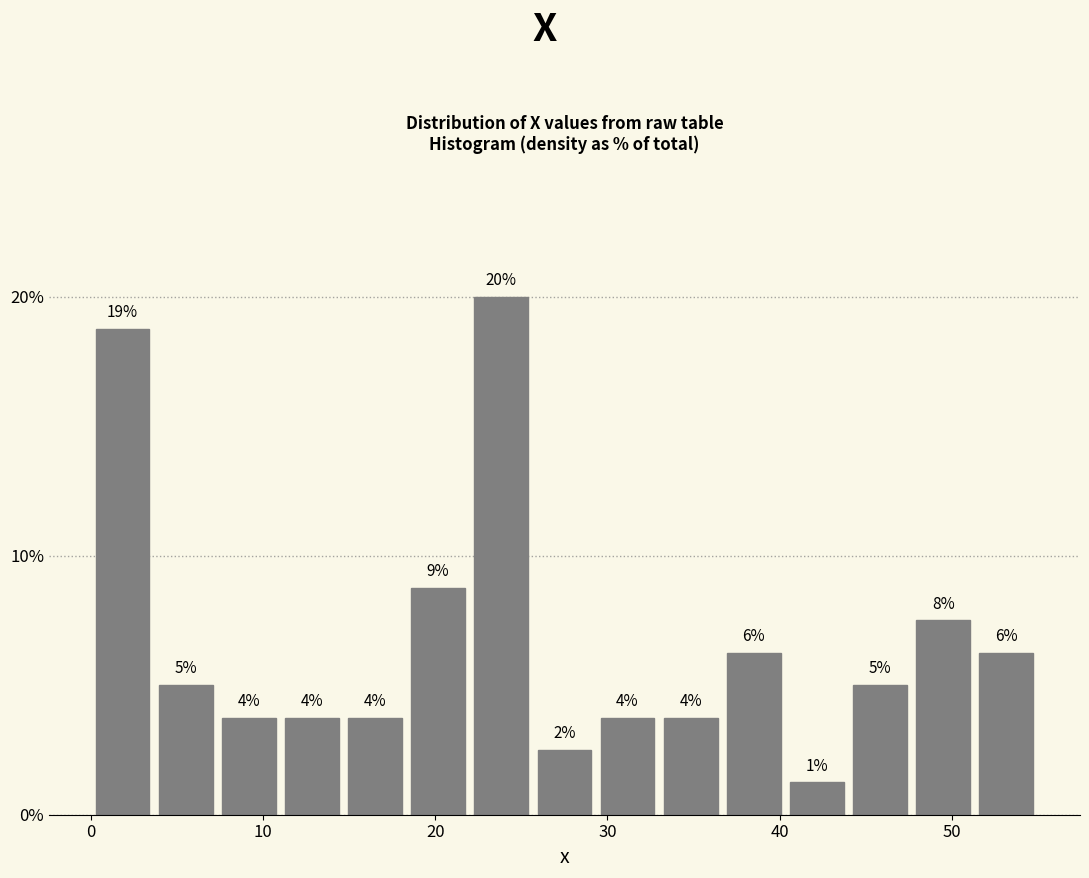

Around what value on the x-axis is the tallest bar? Give the approximate position of its centre, as read against the axis.

24